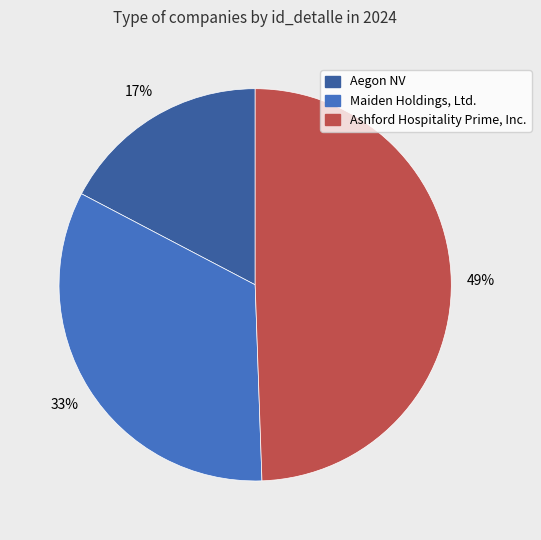

Which category has the smallest portion of the pie?

Aegon NV